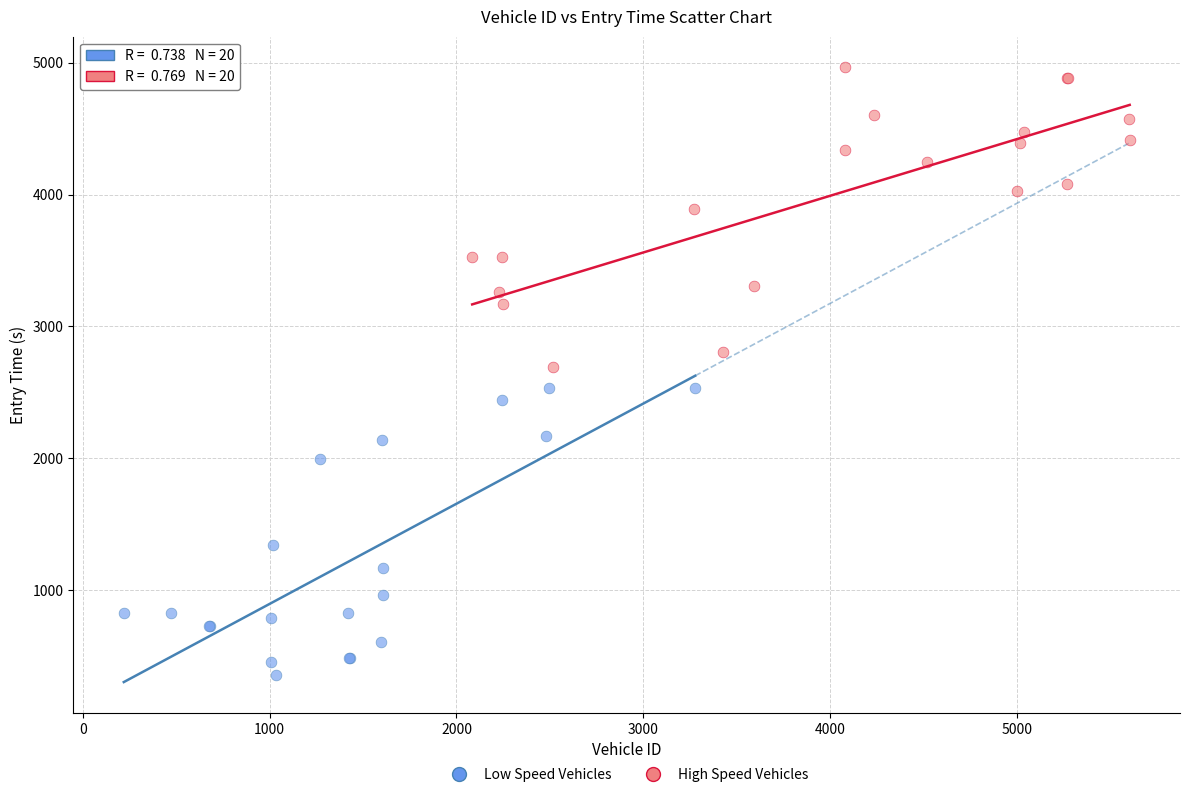

Which series has the largest Y range (max minus min)?

High Speed Vehicles